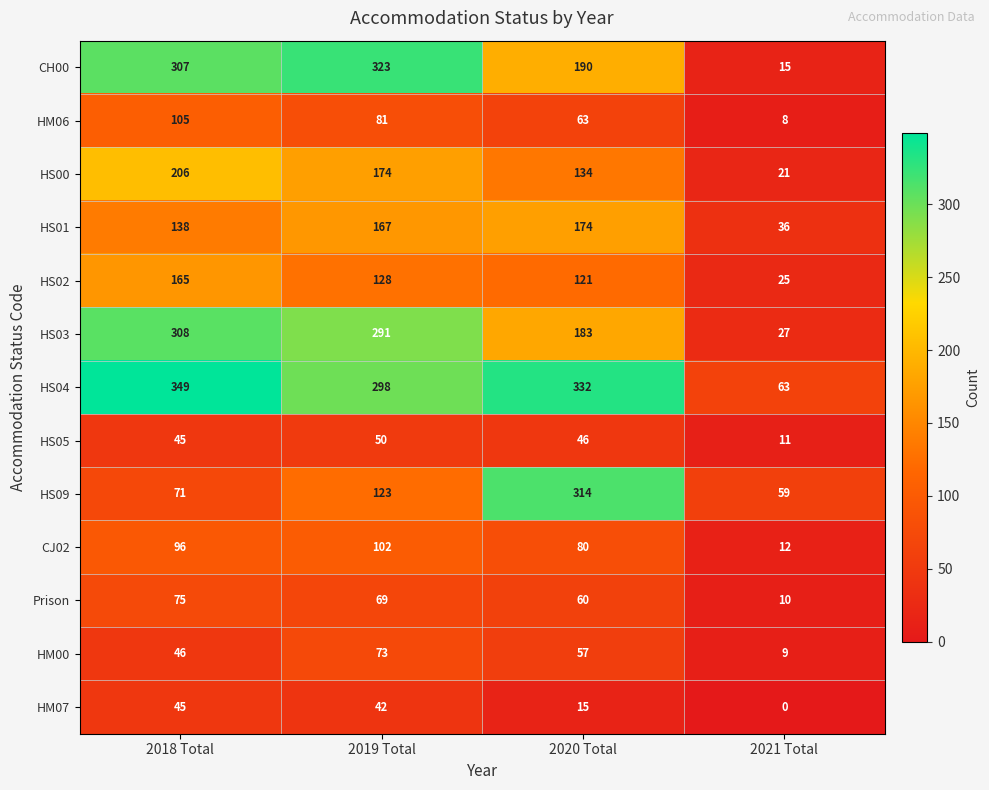

What is the total value across all series at 2021 Total?

296